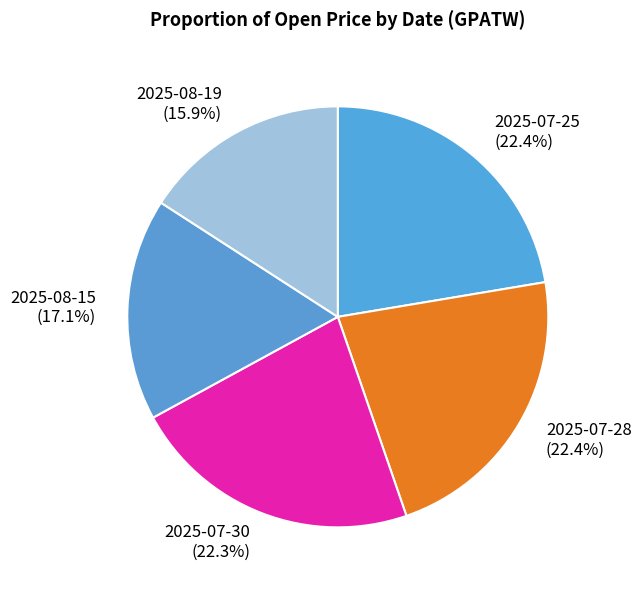

Which has a higher value, 2025-07-28 or 2025-08-19?

2025-07-28